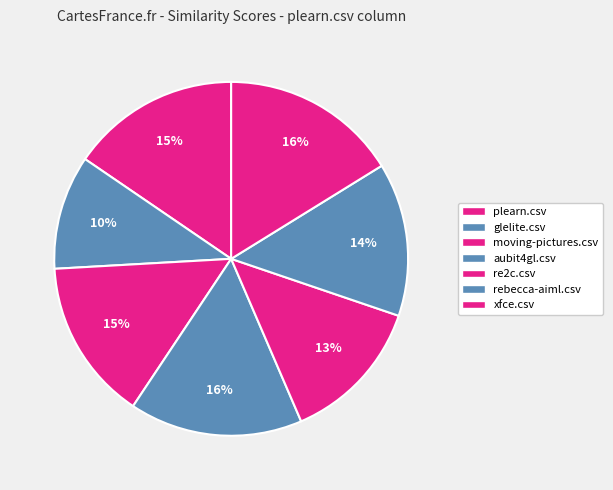

What is the smallest slice in the pie chart?

glelite.csv